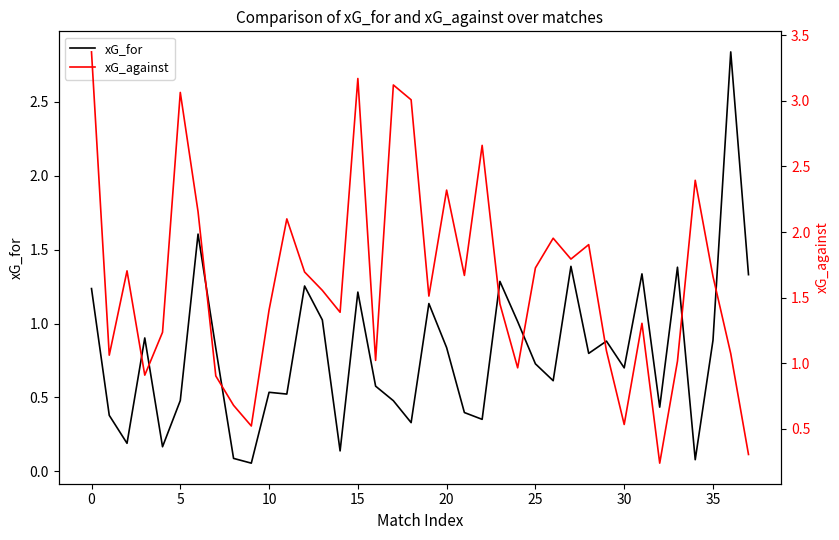

Is it true that xG_for equals 0.3 at 5?

False